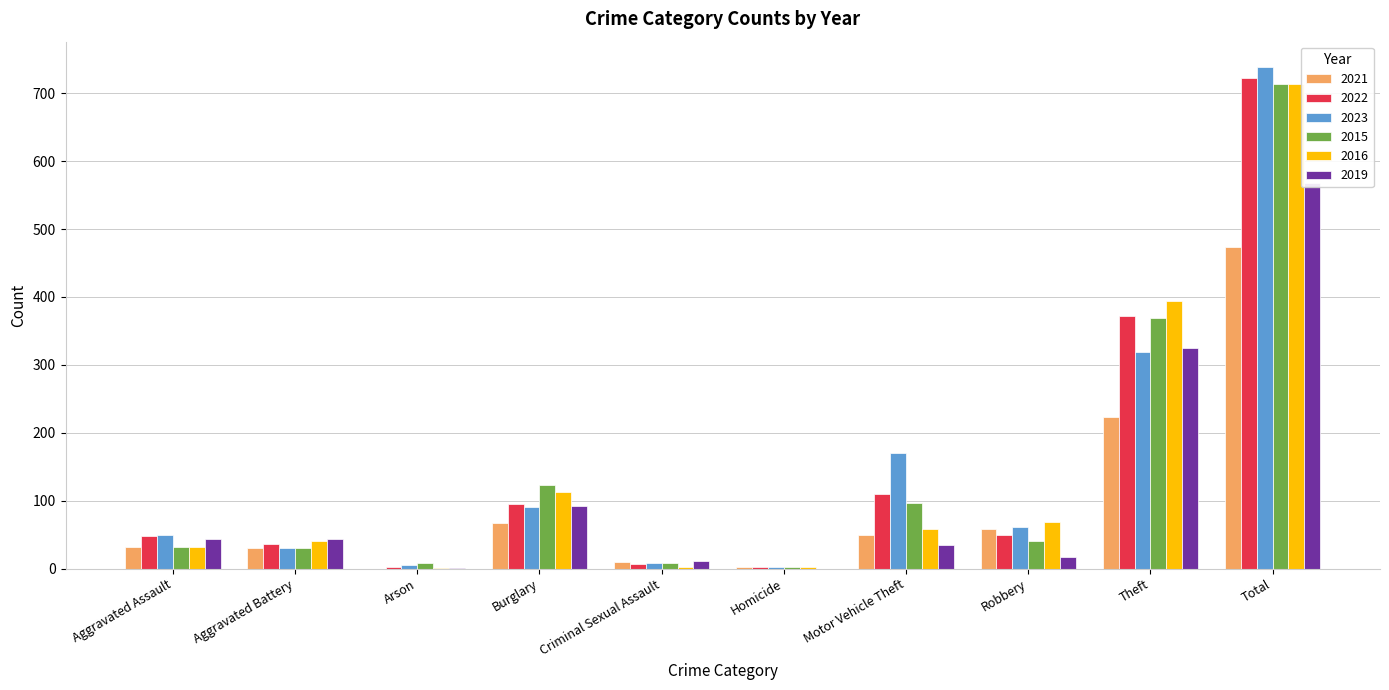

Which series has the largest total across all categories?

2023